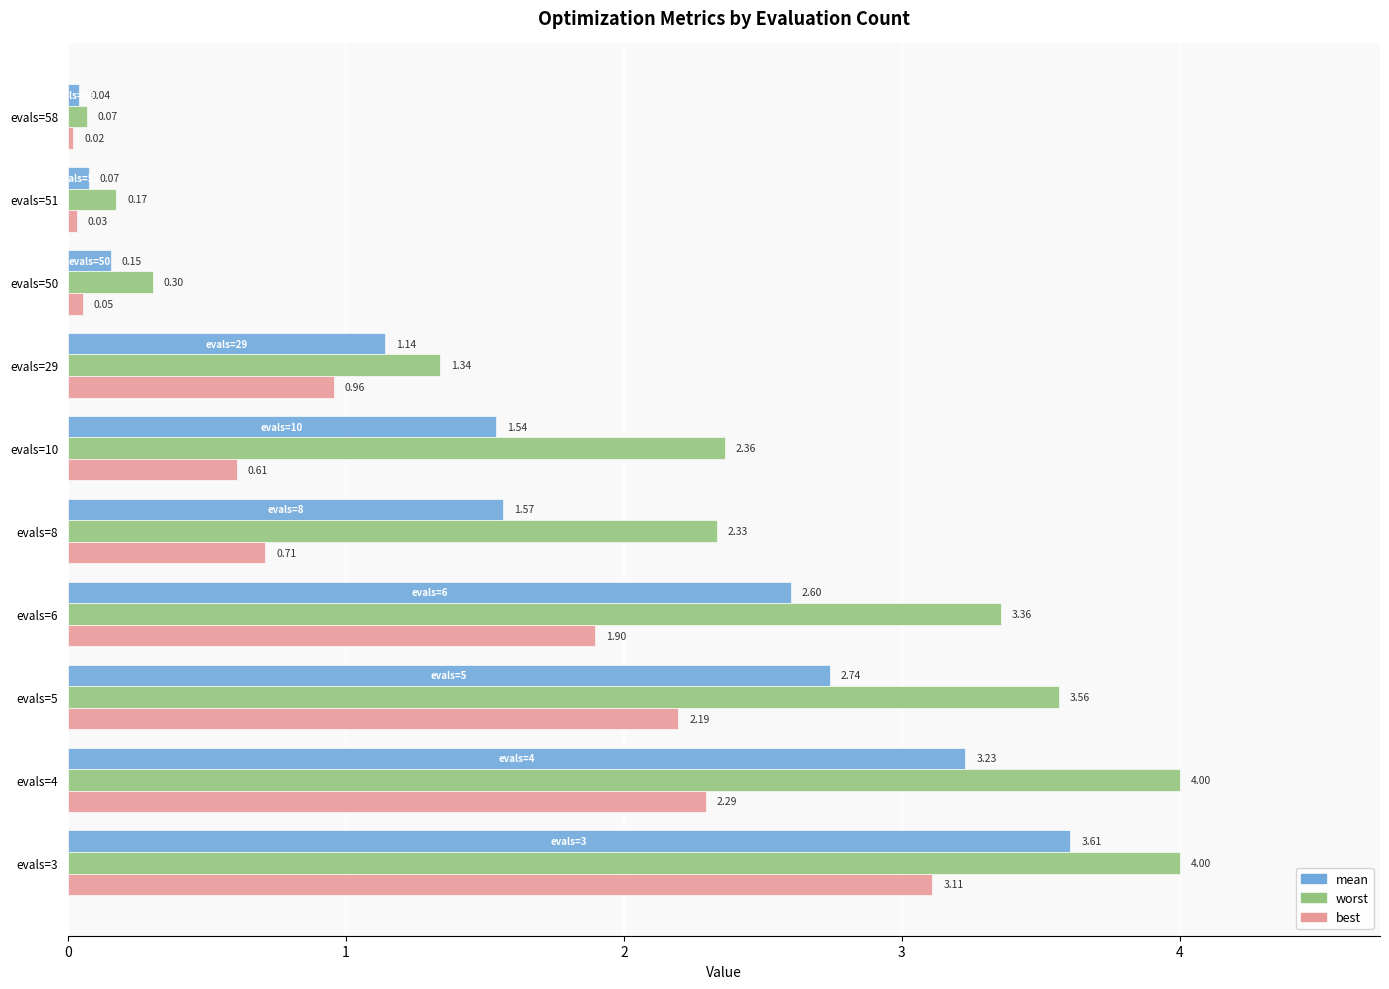

How many data points does each series have?

10